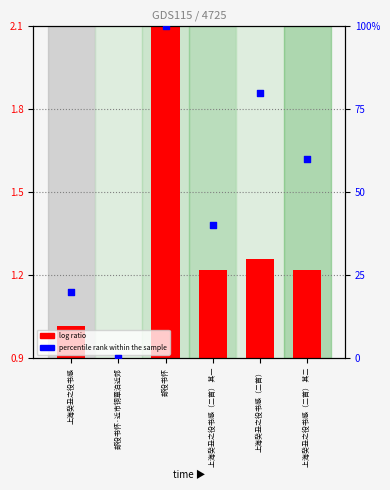

What is the total value across all series at 上海癸丑之役书感?

21.0